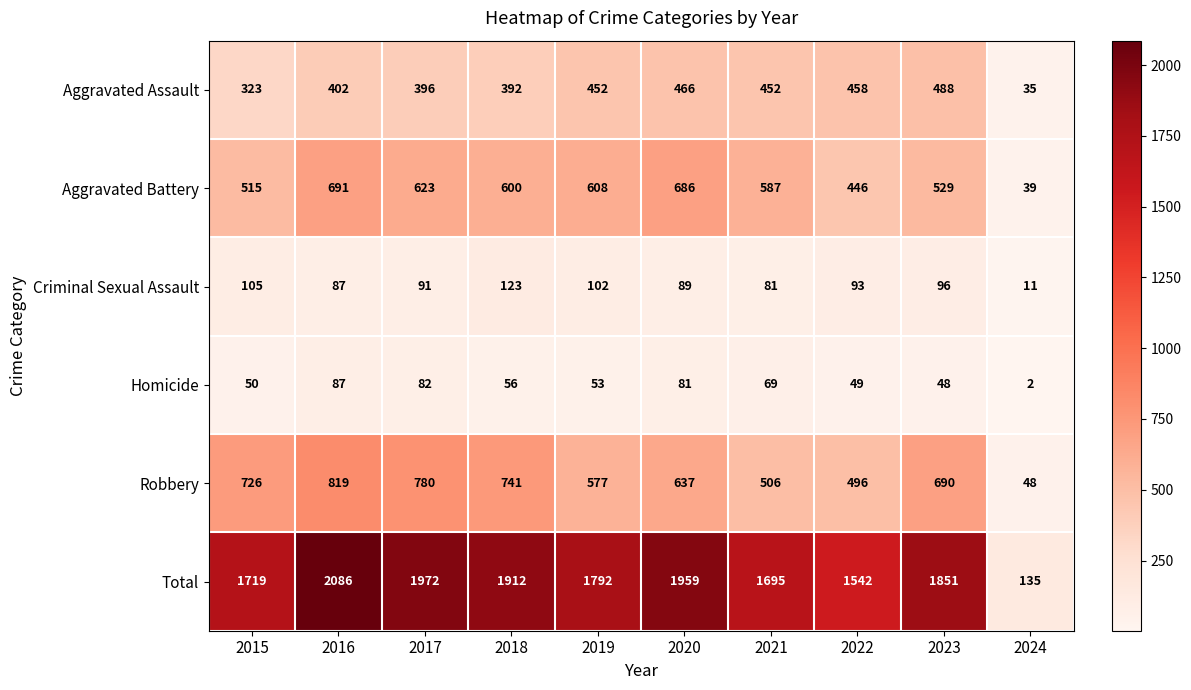

How many series are shown in this chart?

6